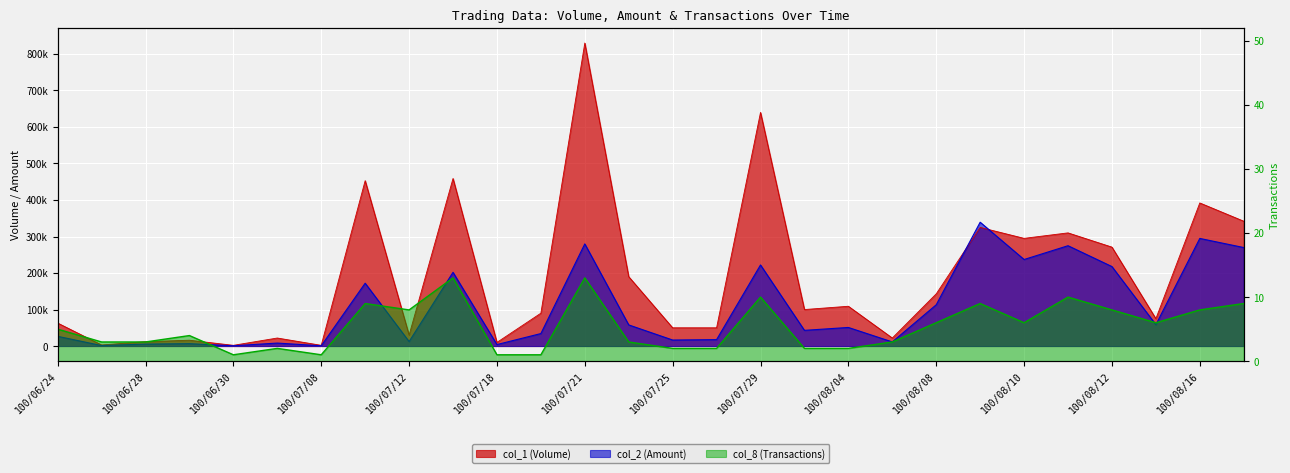

At which label is col_8 (Transactions) closest to 7?

100/07/12